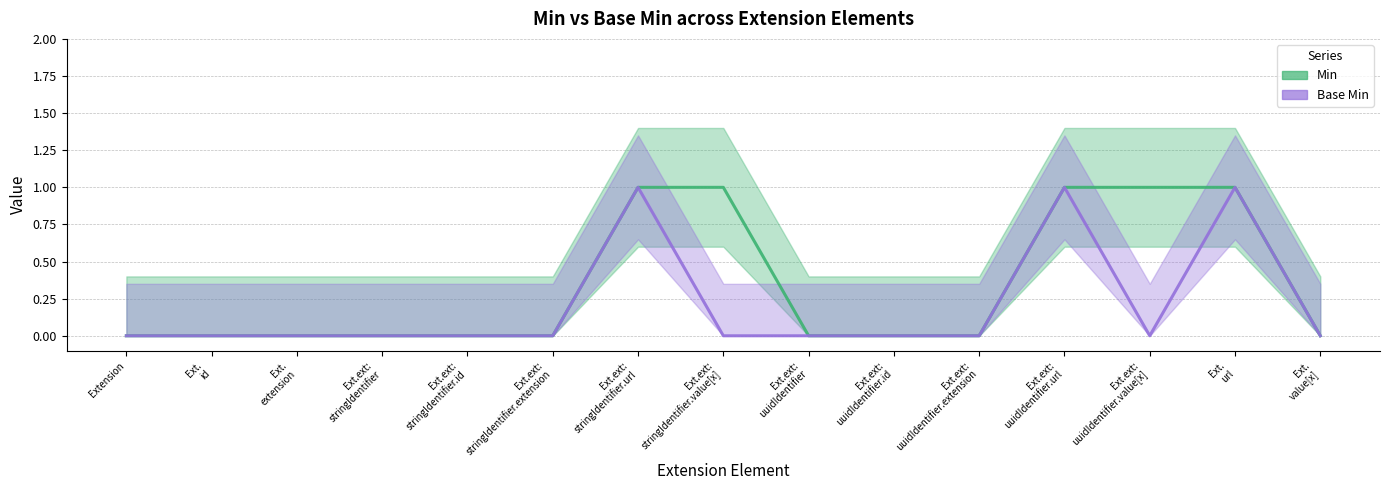

Does the chart display data point markers on the line(s)?

No